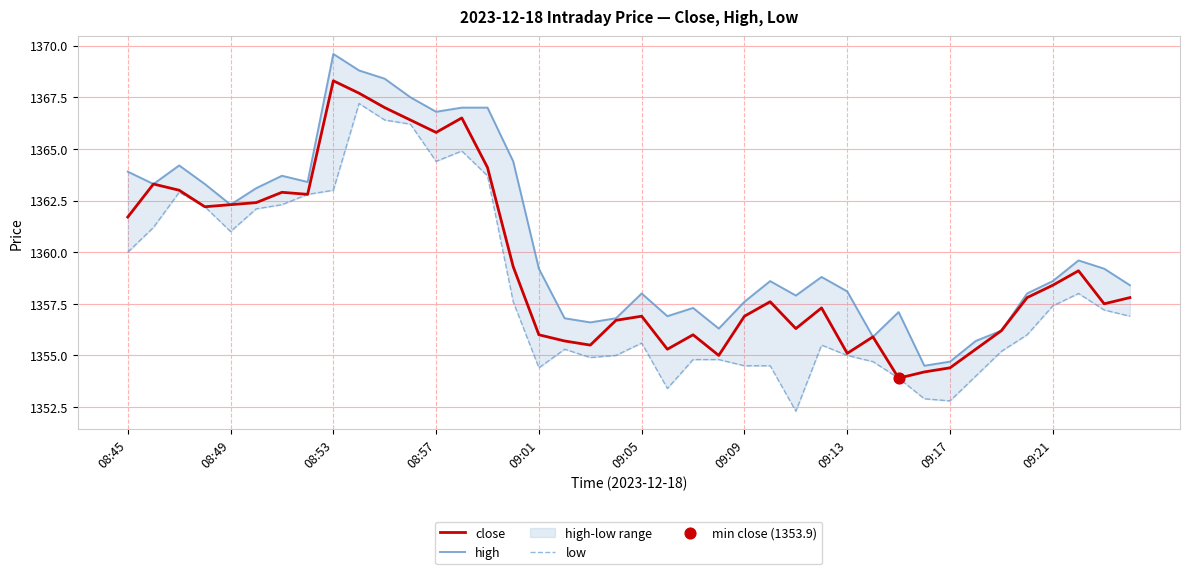

At which label is close closest to 1361?

08:45